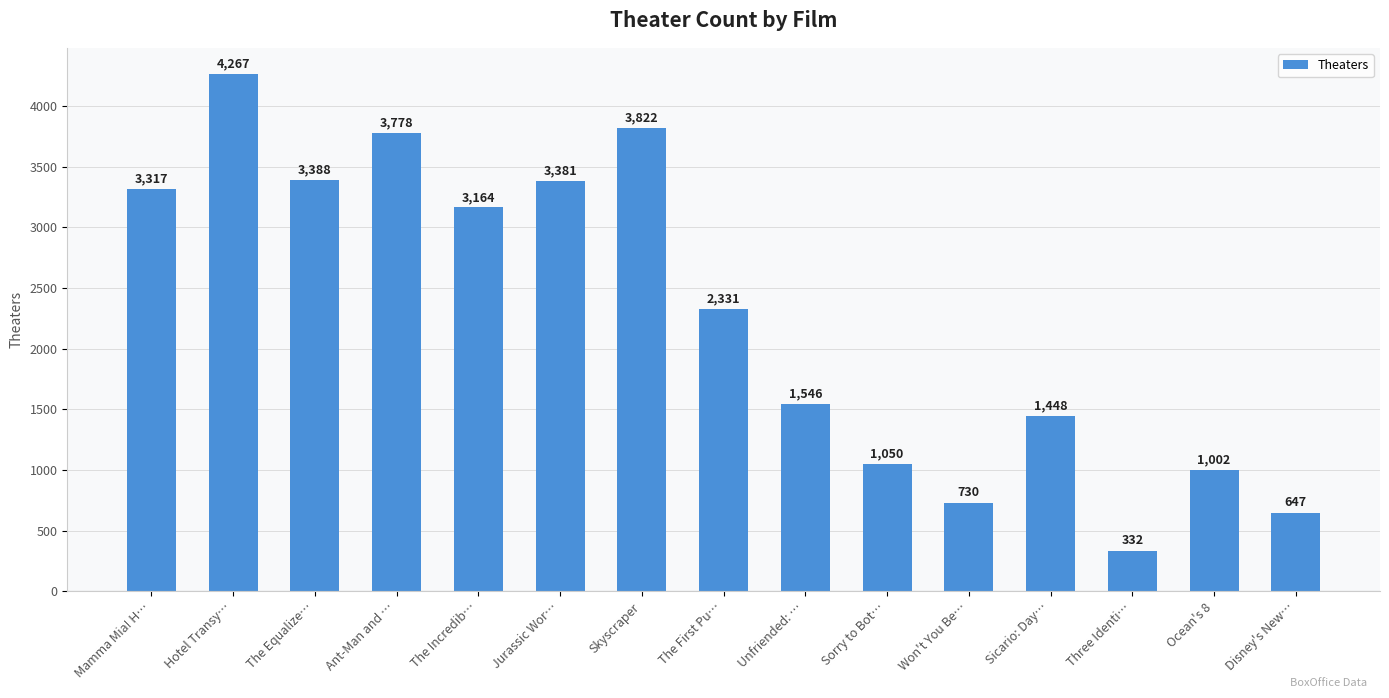

Reading right to left, list all the values displayed in this chart.

647	1002	332	1448	730	1050	1546	2331	3822	3381	3164	3778	3388	4267	3317